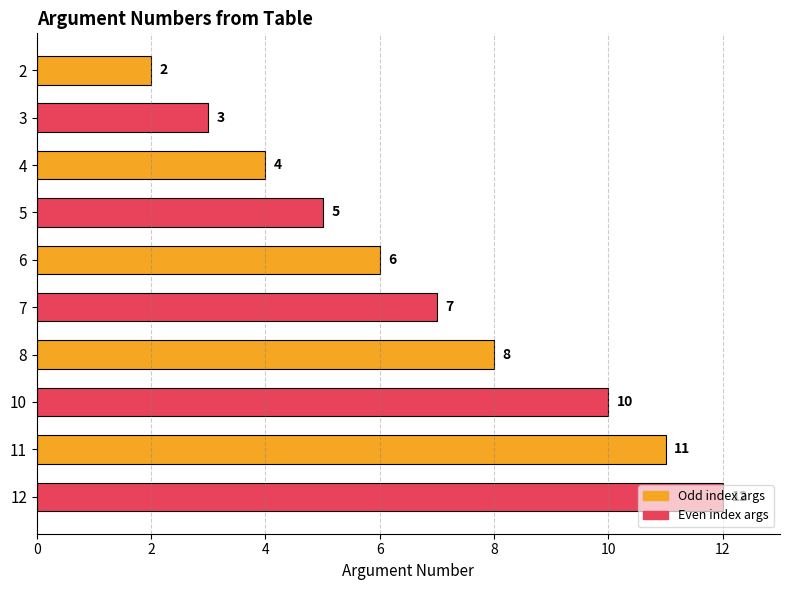

What is the average value?

7